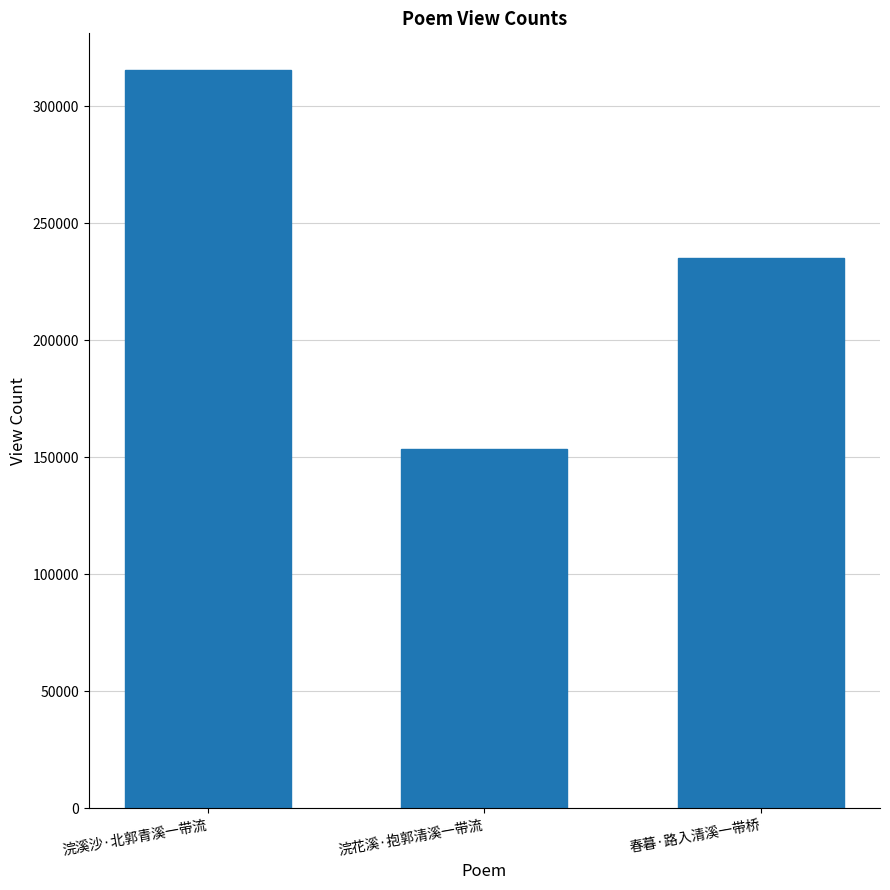

Read the value at 浣花溪·抱郭清溪一带流.

153716